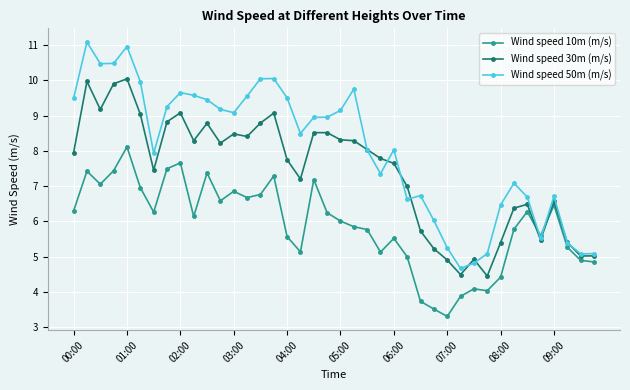

Rank the series by their average value, from lowest to highest.

Wind speed 10m (m/s), Wind speed 30m (m/s), Wind speed 50m (m/s)